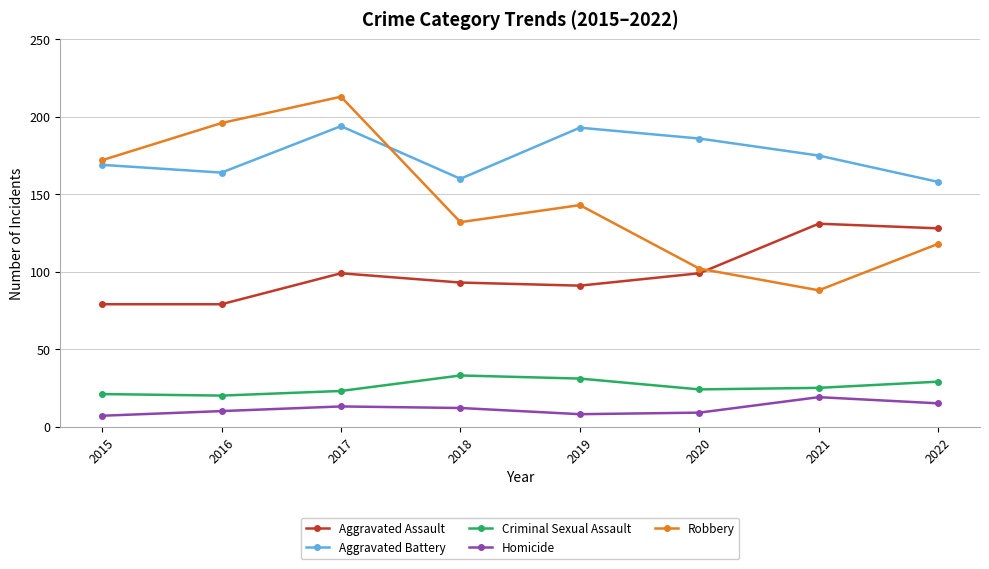

What is the highest value of the Homicide series?

19